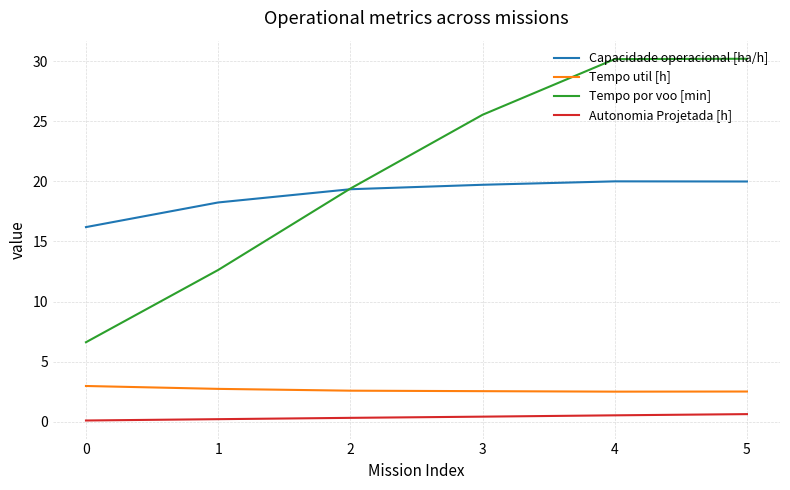

Rank the series by their maximum value, from lowest to highest.

Autonomia Projetada [h], Tempo util [h], Capacidade operacional [ha/h], Tempo por voo [min]